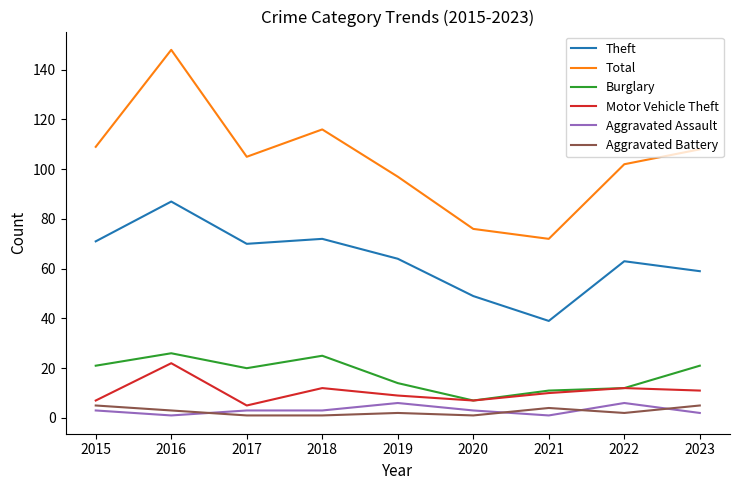

True or false: Theft and Aggravated Battery cross at least once.

False